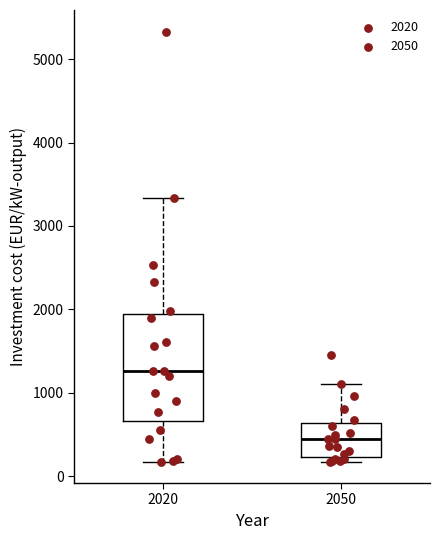

Which box has the highest median line?

2020